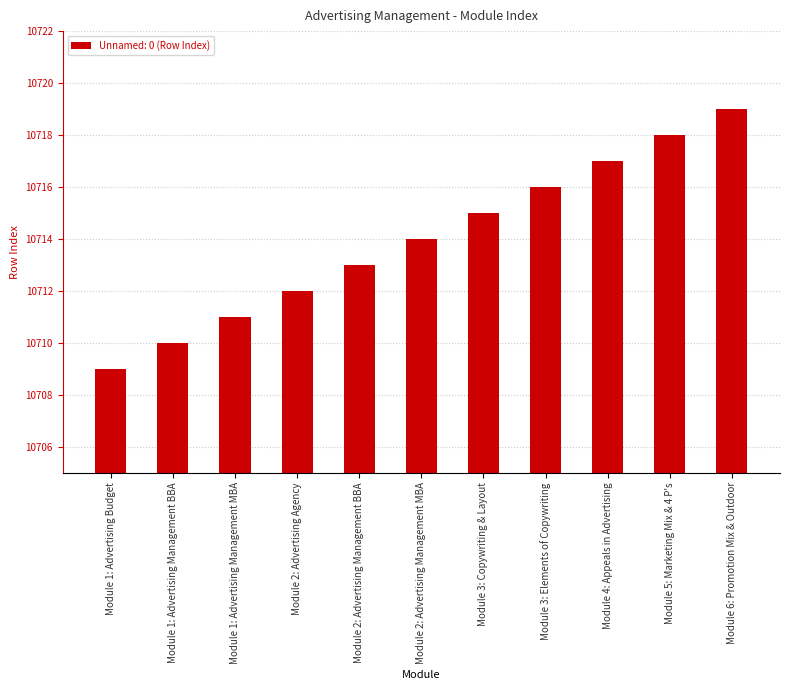

What is the sum of all values?

117854